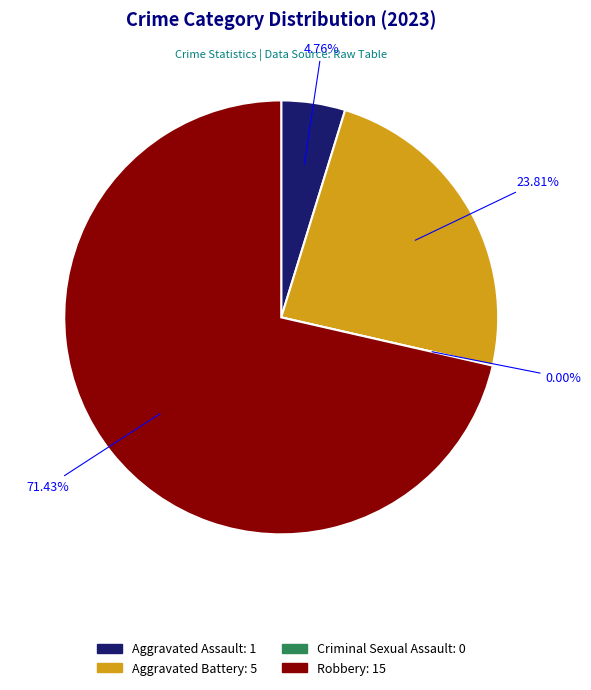

Is the sum of Aggravated Assault and Robbery greater than half?

Yes